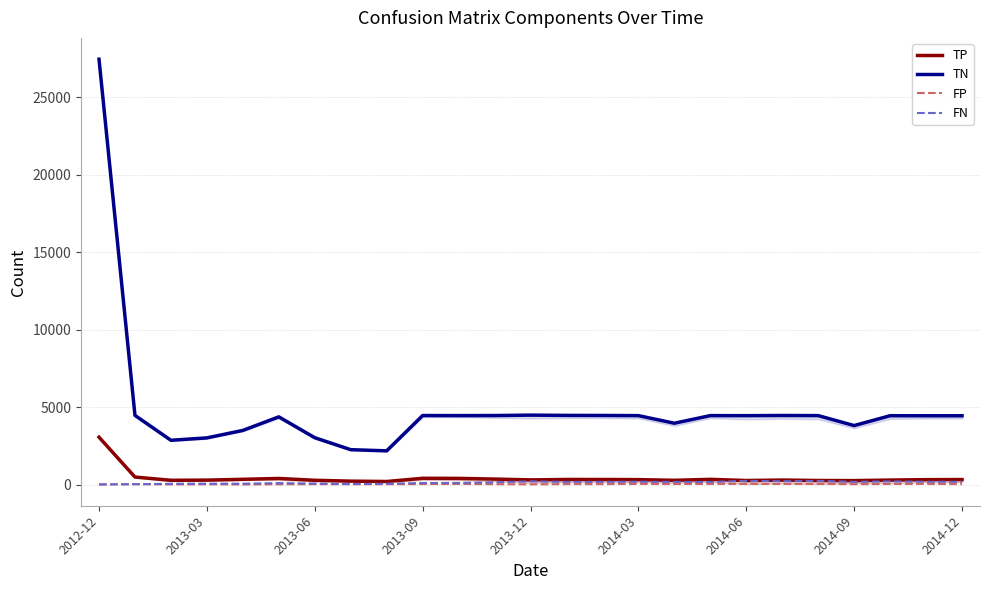

What is the minimum value for TP?

195